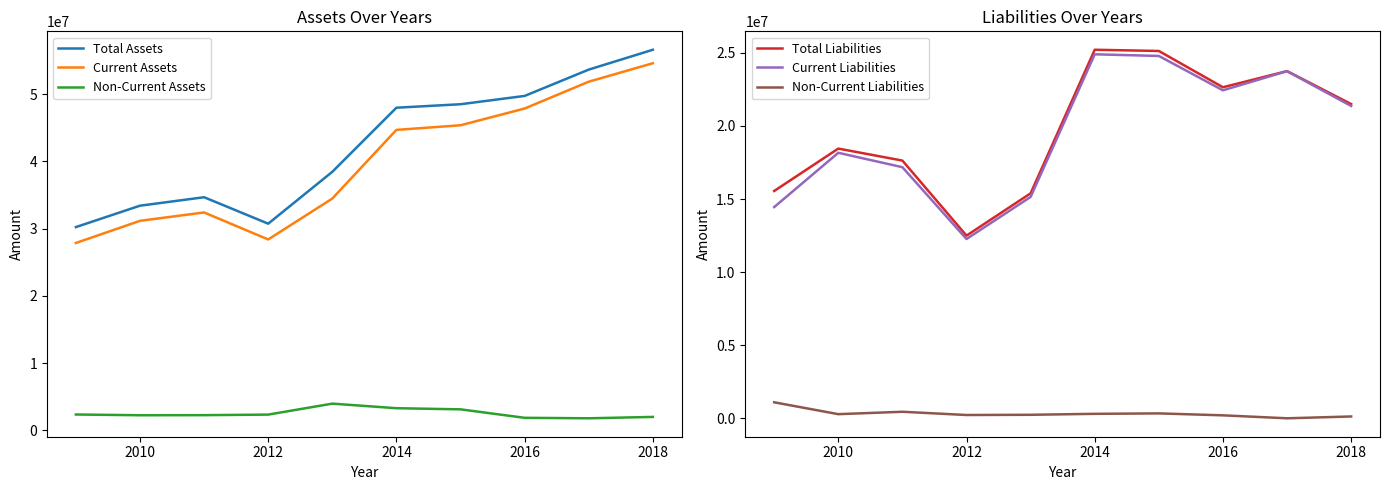

What are all the series names shown in the legend?

Total Assets, Current Assets, Non-Current Assets, Total Liabilities, Current Liabilities, Non-Current Liabilities